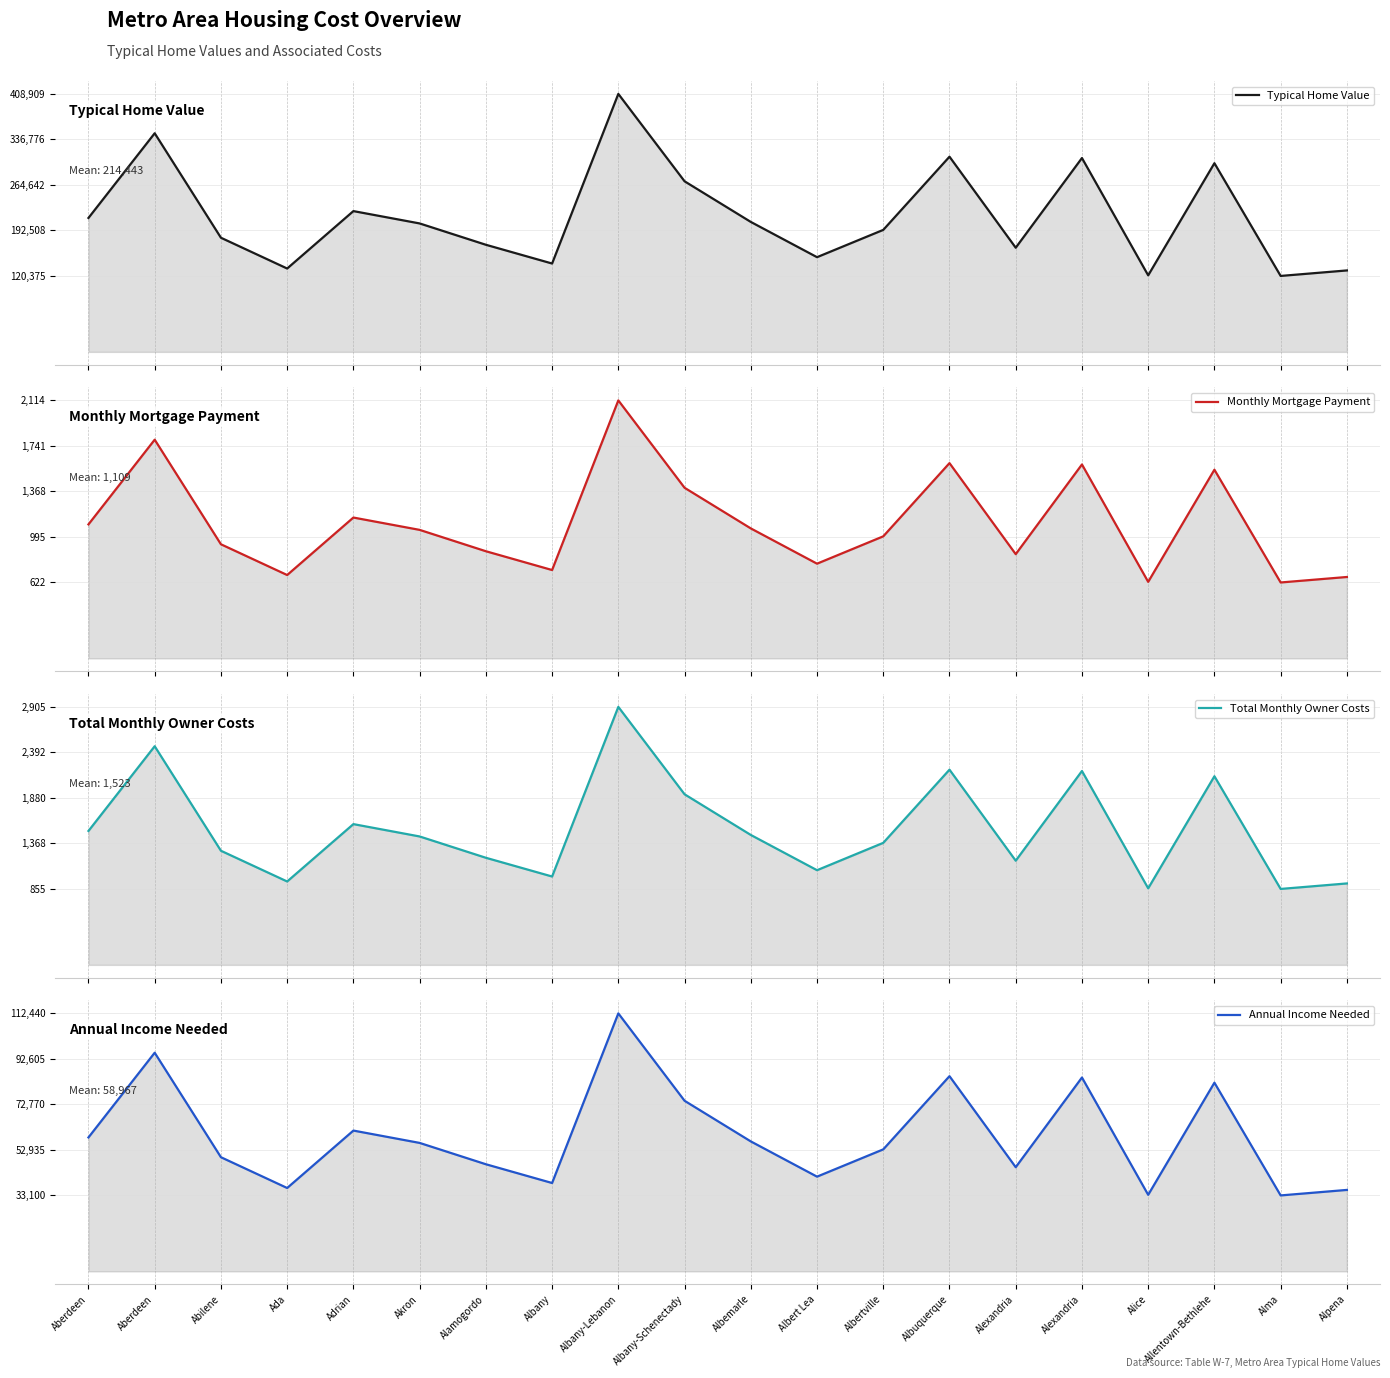

What are all the series names shown in the legend?

Typical Home Value, Monthly Mortgage Payment, Total Monthly Owner Costs, Annual Income Needed